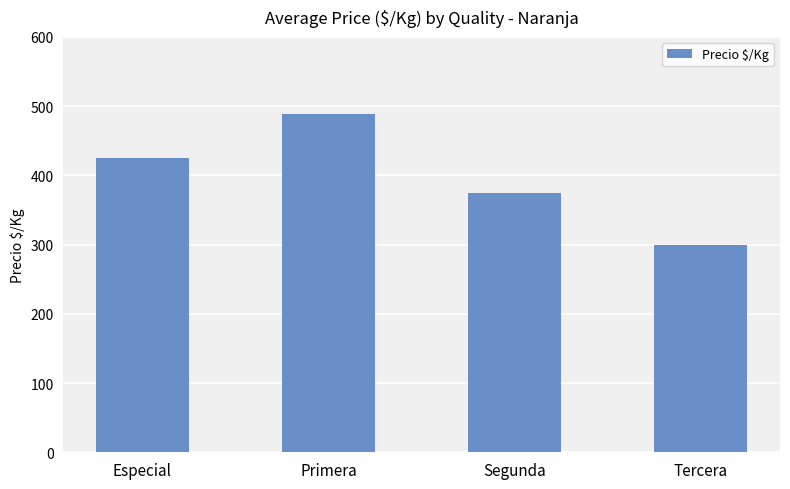

Where is the data nearest to the value 394?

Segunda